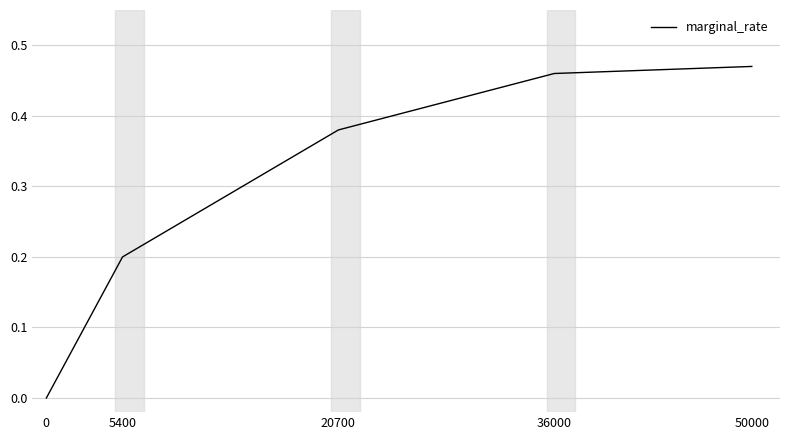

Is it true that the value at 50000 is 0.1?

False